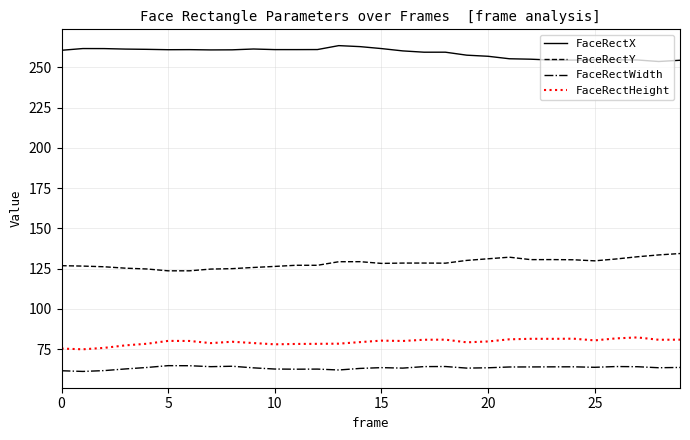

What is the difference between the maximum and minimum values in the FaceRectX series?

9.9